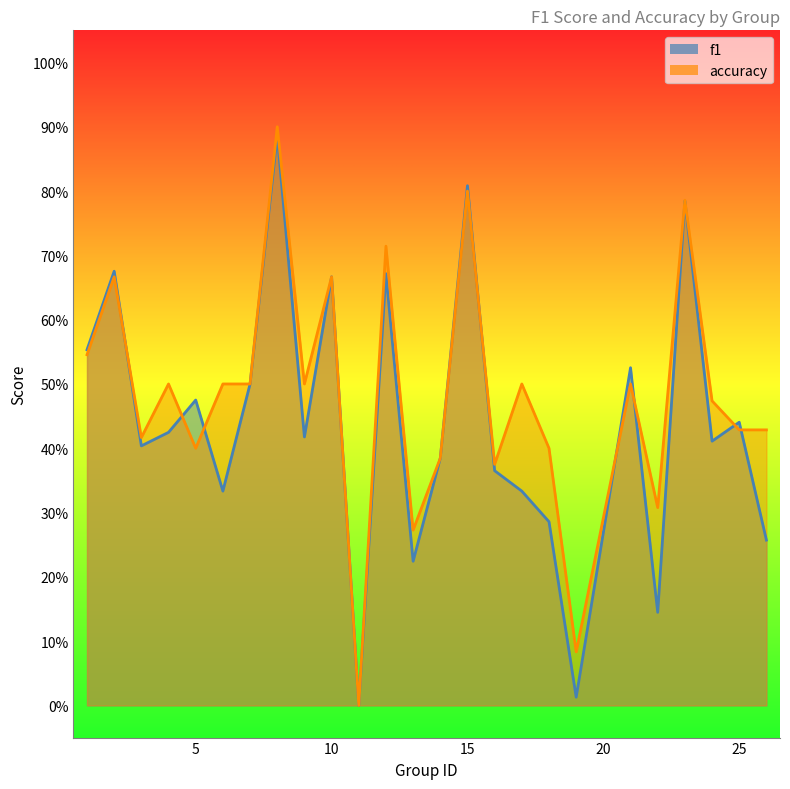

What are all the series names shown in the legend?

f1, accuracy